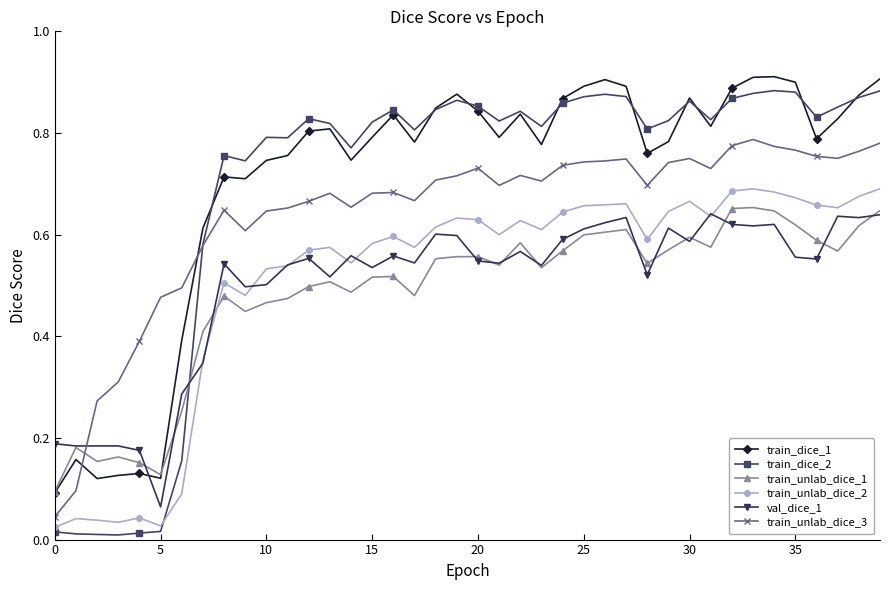

Which series has the widest spread of values?

train_dice_2